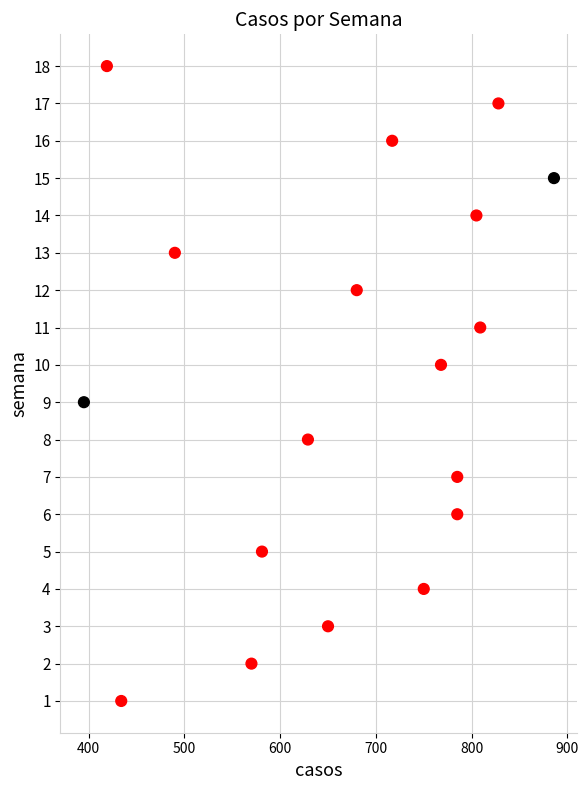

What is the range of X values (max minus min)?

491